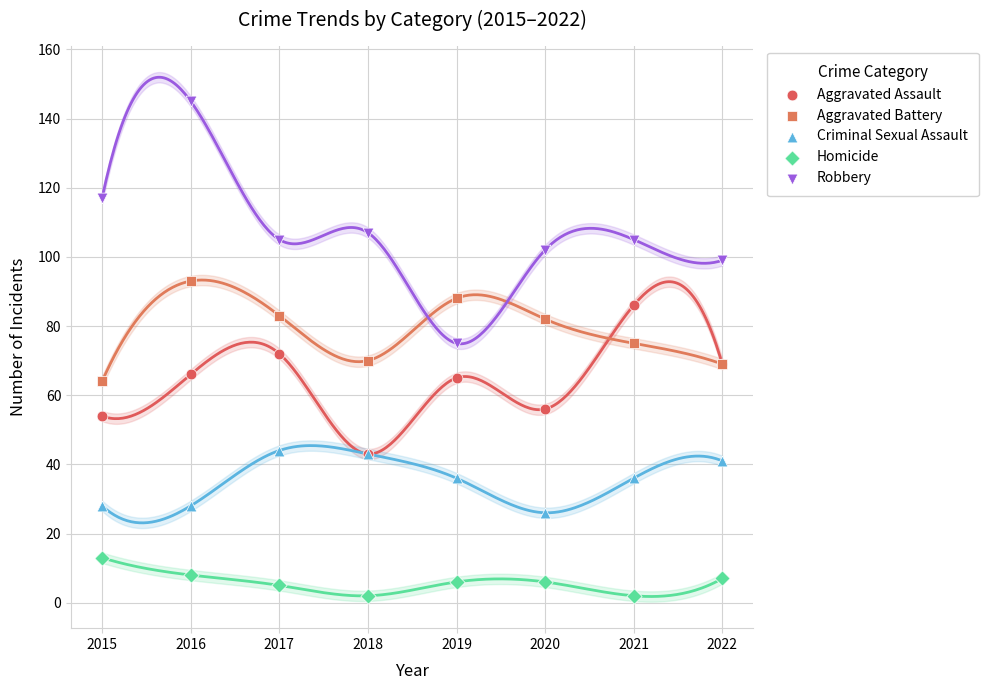

Which series contains the lowest Y value?

Homicide